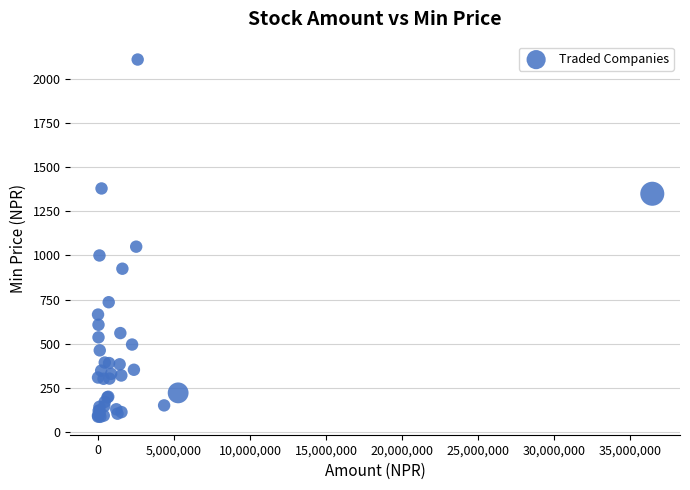

What Y value in the scatter plot is closest to 1098?

1050